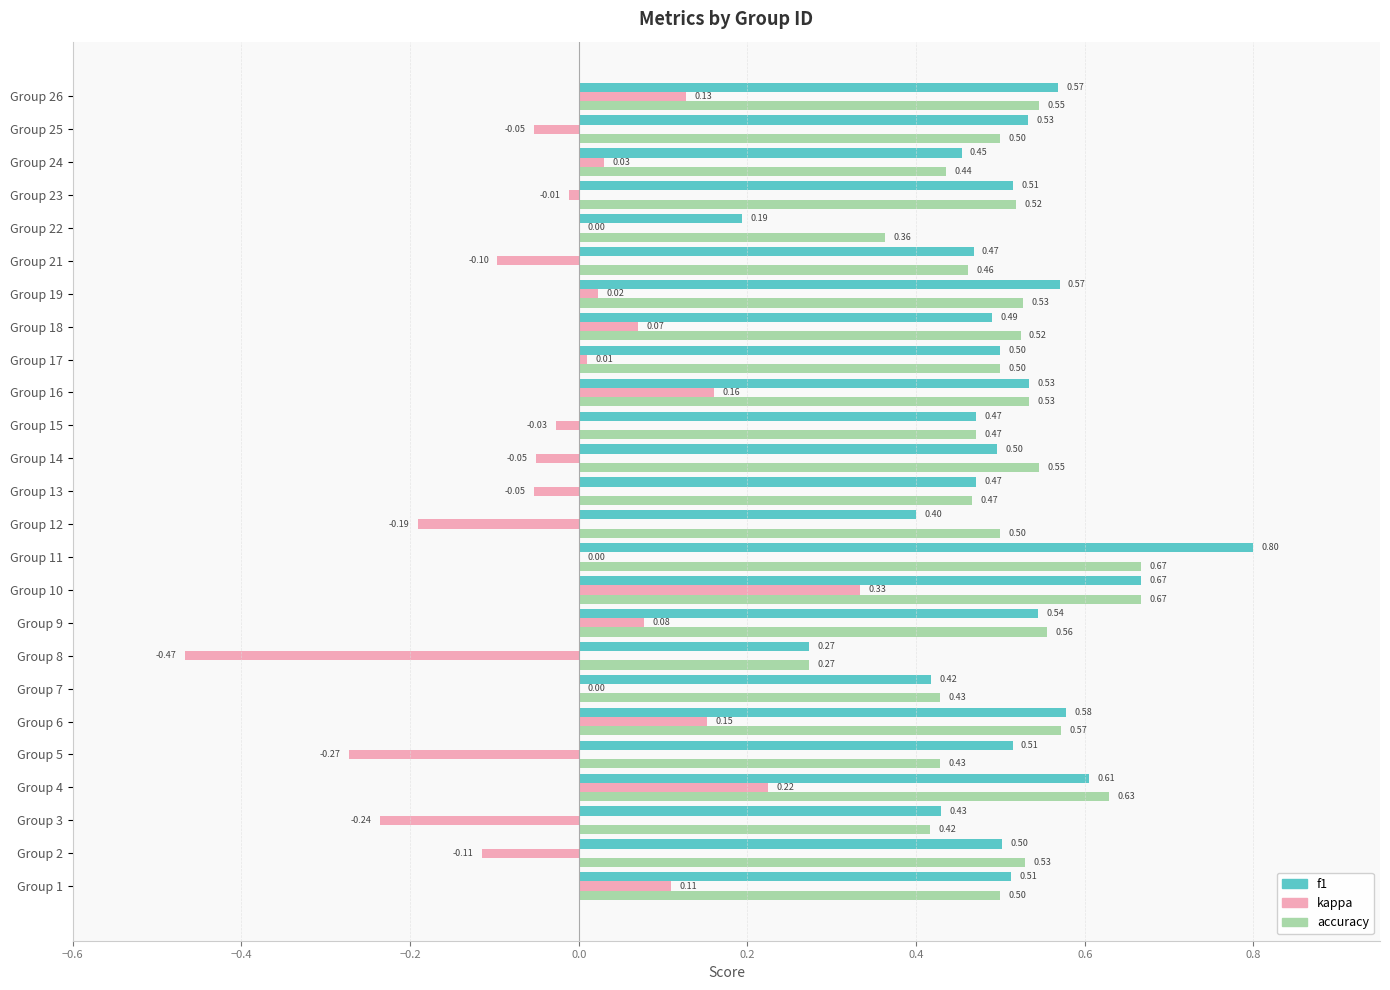

How many f1 values are between 0 and 1?

25